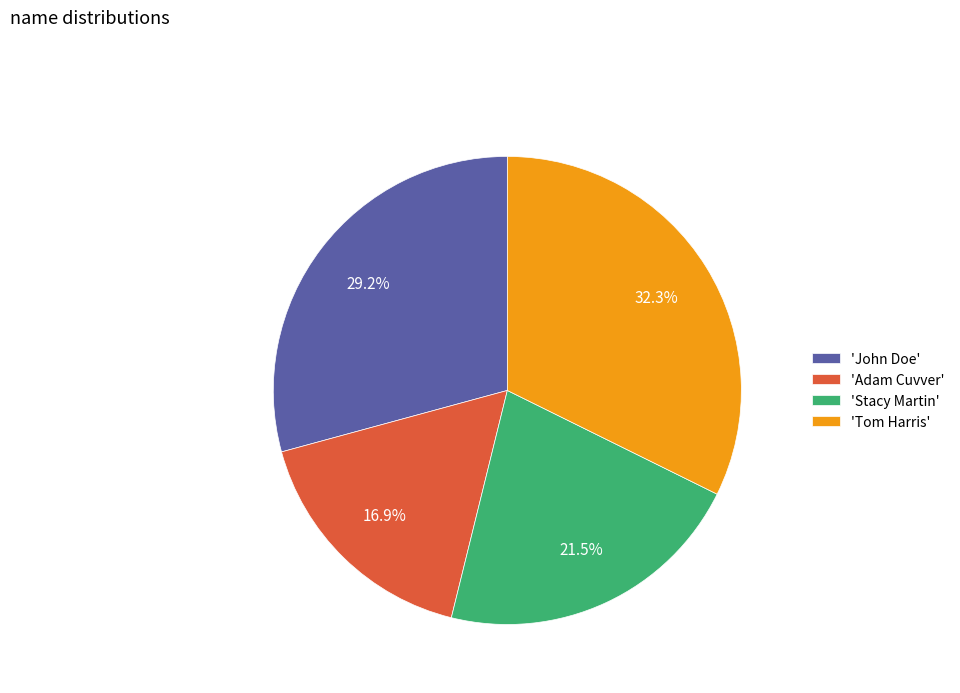

Is there a majority slice in this chart?

No